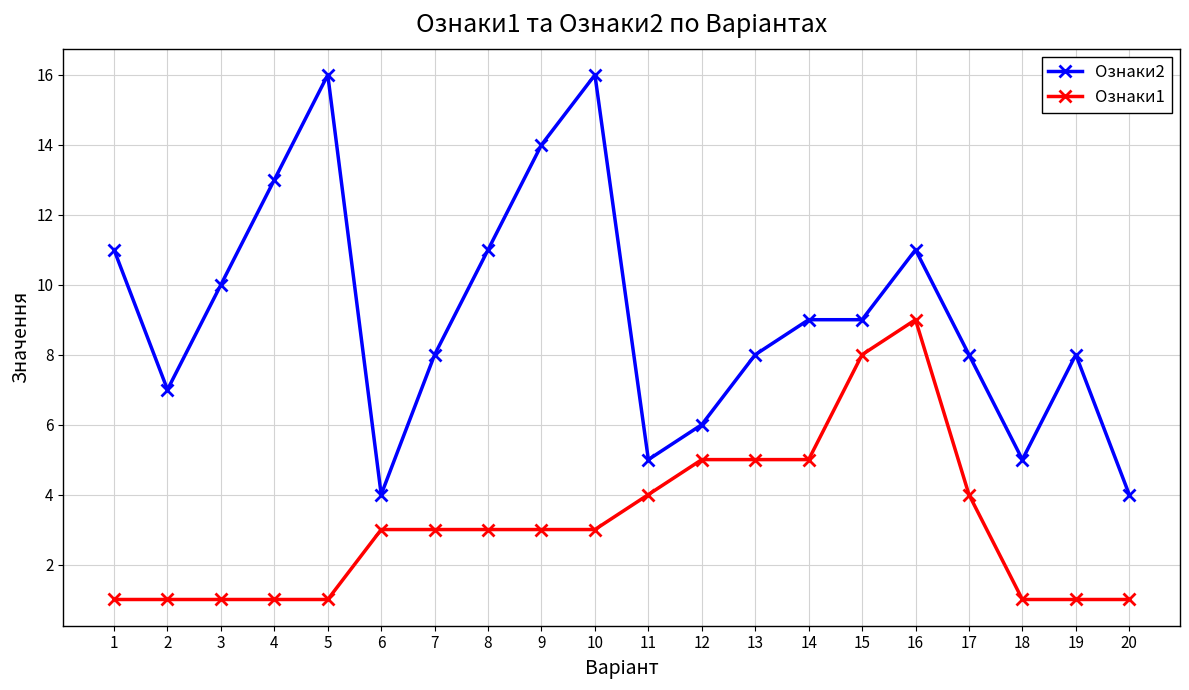

What is the value of the Ознаки2 point at the 1st from the left?

11